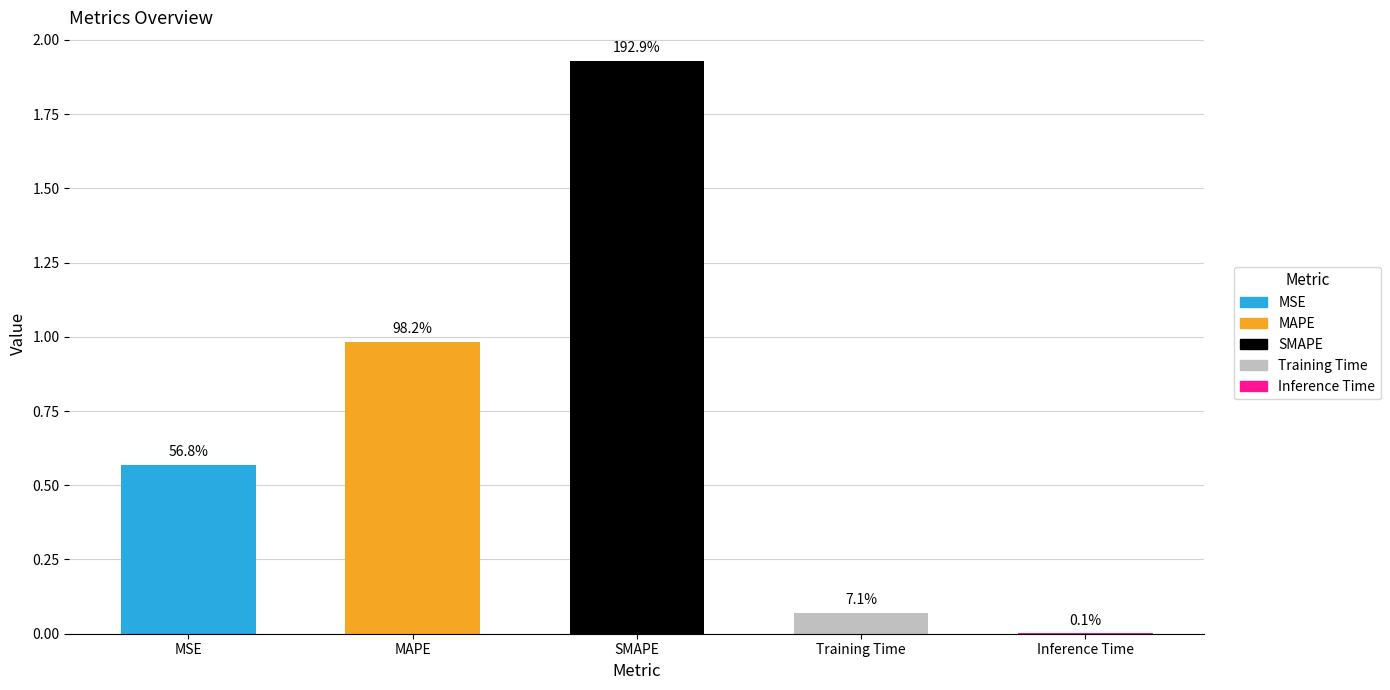

What is the sum of the values at Training Time and MAPE?

1.1